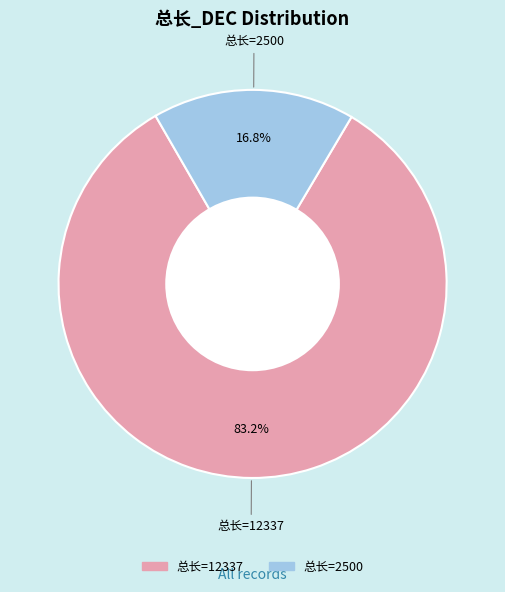

Does any single category account for the majority?

Yes